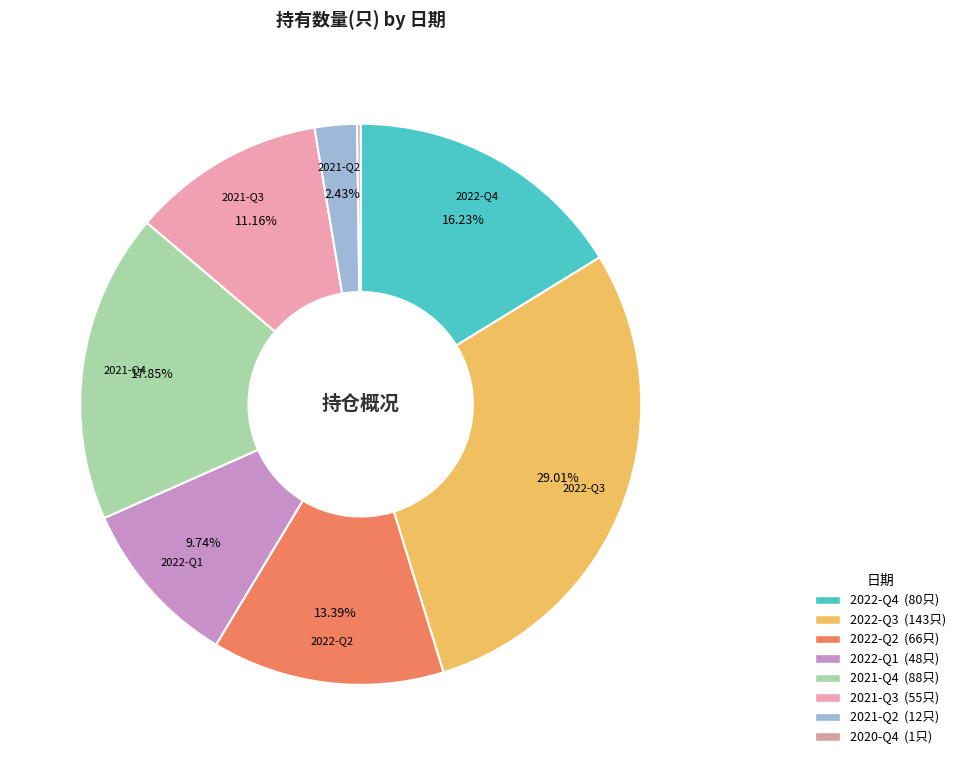

Is there any slice that represents more than half of the pie?

No